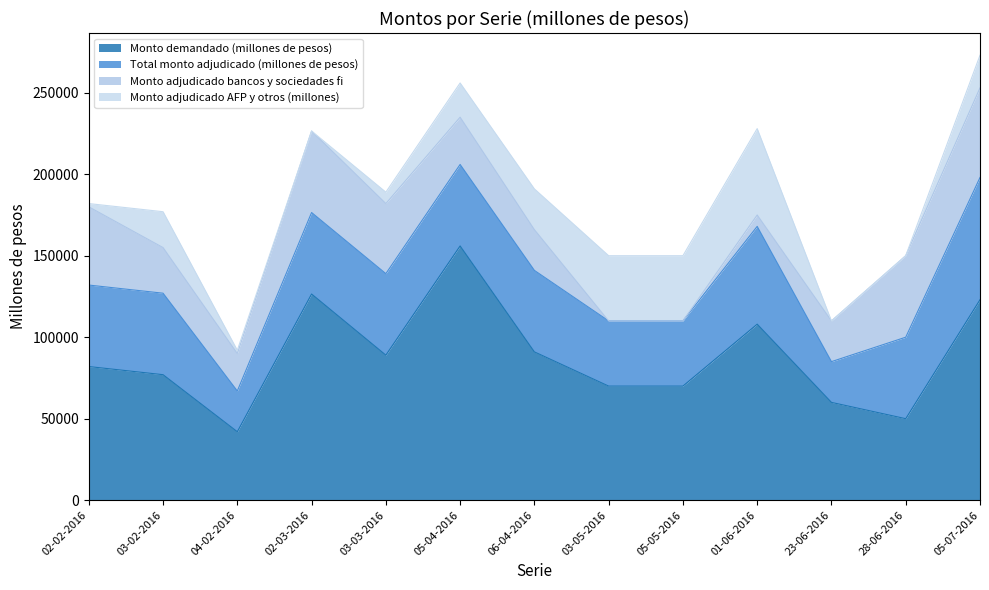

List the series in order of their peak value, highest first.

Monto demandado (millones de pesos), Total monto adjudicado (millones de pesos), Monto adjudicado bancos y sociedades fi, Monto adjudicado AFP y otros (millones)